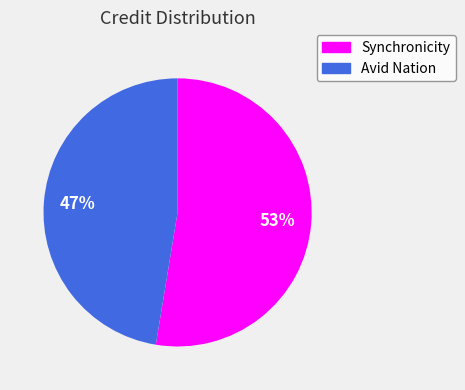

How many segments does this pie chart have?

2